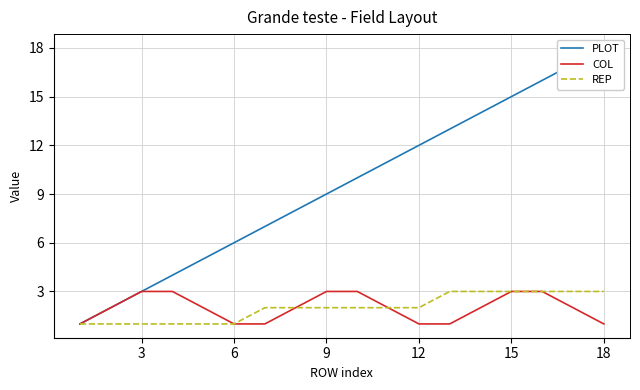

What is the highest value of the COL series?

3